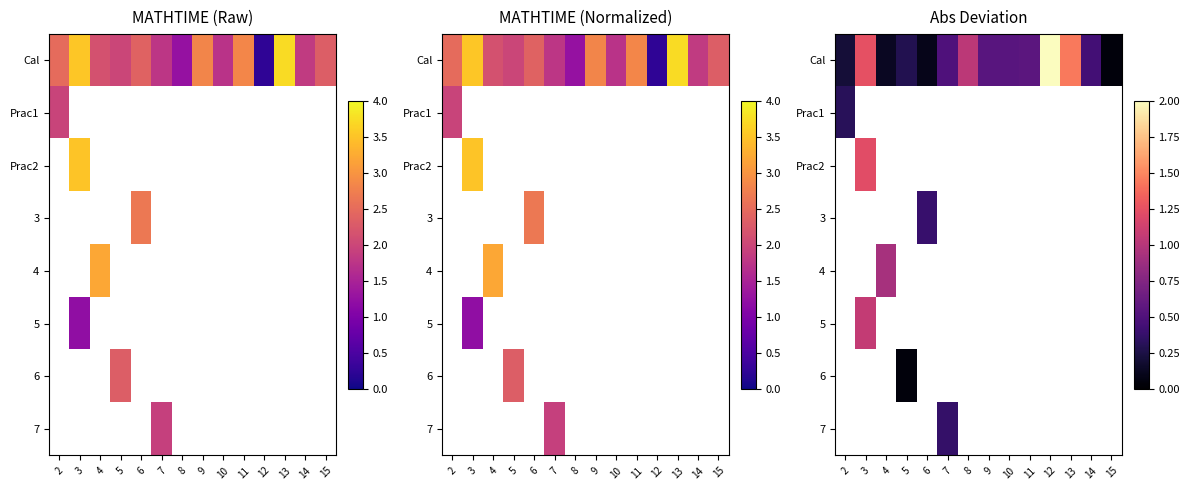

Which series has the largest total across all categories?

Cal